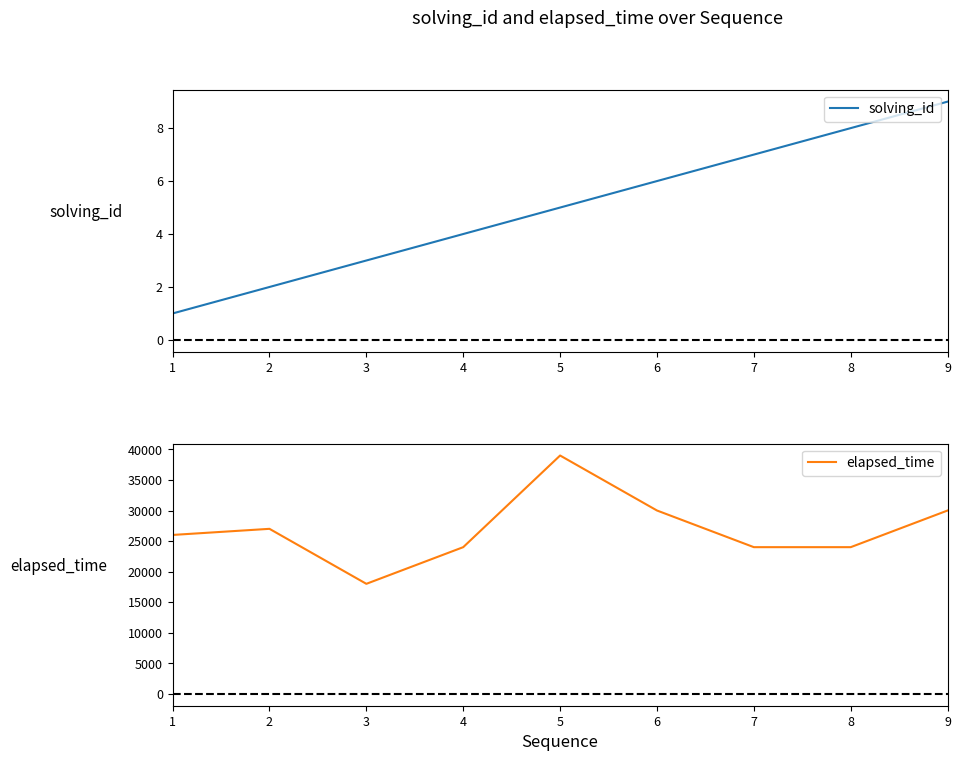

List the labels in order of solving_id value, smallest first.

1, 2, 3, 4, 5, 6, 7, 8, 9